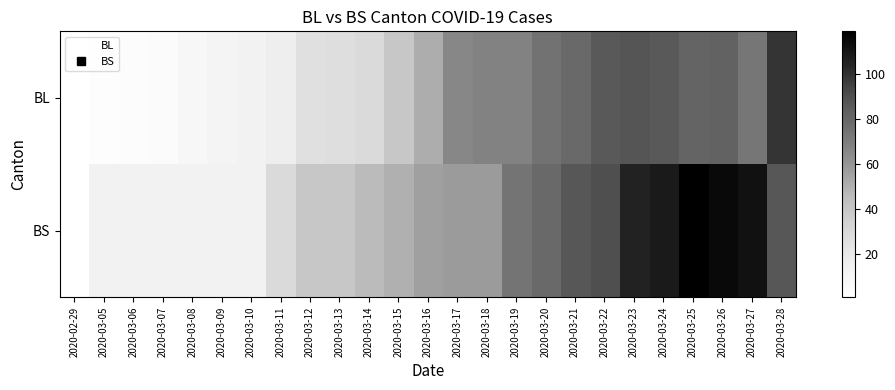

Reading left to right, list all the values displayed in this chart.

BL: 2020-02-29=1	2020-03-05=3	2020-03-06=4	2020-03-07=5	2020-03-08=9	2020-03-09=12	2020-03-10=13	2020-03-11=17	2020-03-12=26	2020-03-13=27	2020-03-14=30	2020-03-15=40	2020-03-16=51	2020-03-17=66	2020-03-18=68	2020-03-19=68	2020-03-20=75	2020-03-21=79	2020-03-22=86	2020-03-23=88	2020-03-24=86	2020-03-25=81	2020-03-26=82	2020-03-27=73	2020-03-28=99
BS: 2020-02-29=1	2020-03-05=13	2020-03-06=13	2020-03-07=13	2020-03-08=13	2020-03-09=13	2020-03-10=13	2020-03-11=30	2020-03-12=40	2020-03-13=40	2020-03-14=46	2020-03-15=50	2020-03-16=56	2020-03-17=58	2020-03-18=58	2020-03-19=74	2020-03-20=79	2020-03-21=87	2020-03-22=90	2020-03-23=105	2020-03-24=108	2020-03-25=119	2020-03-26=115	2020-03-27=112	2020-03-28=87